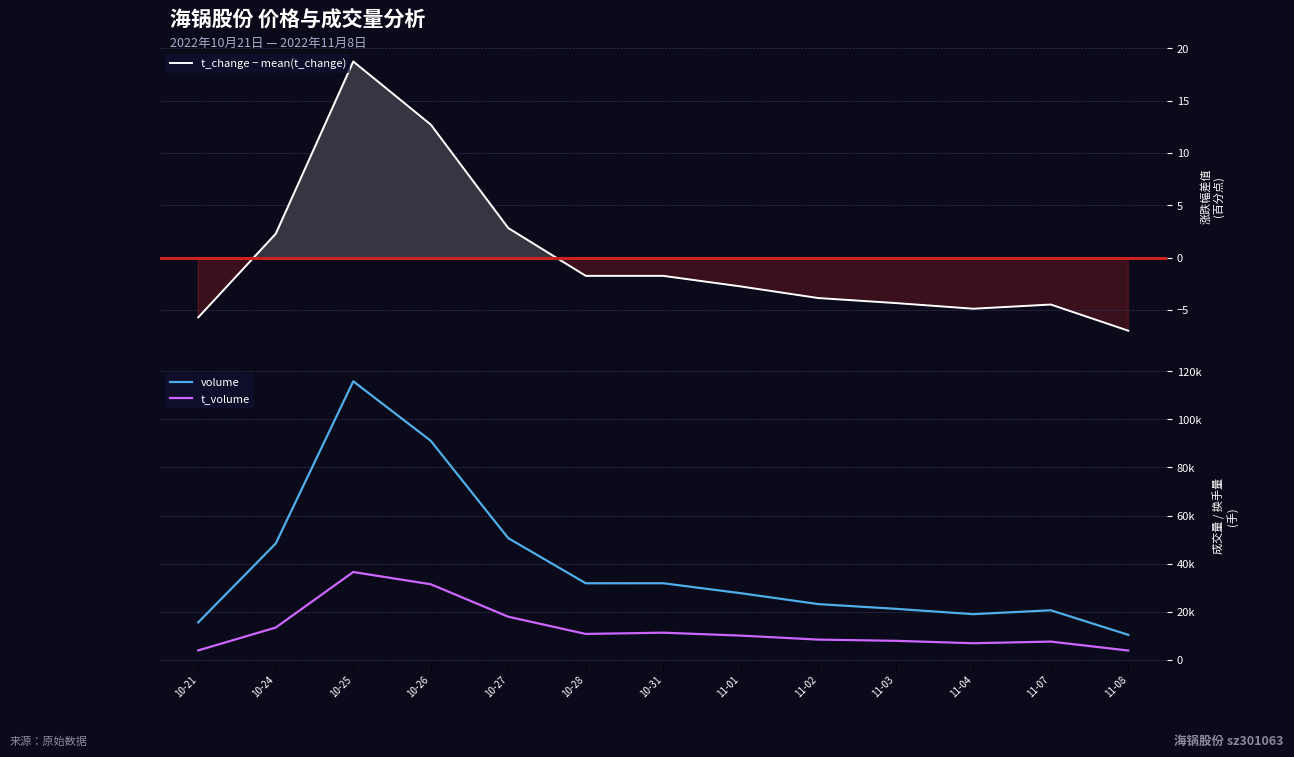

The value of t_change − mean(t_change) at 10-24 is 0.9. True or false?

False